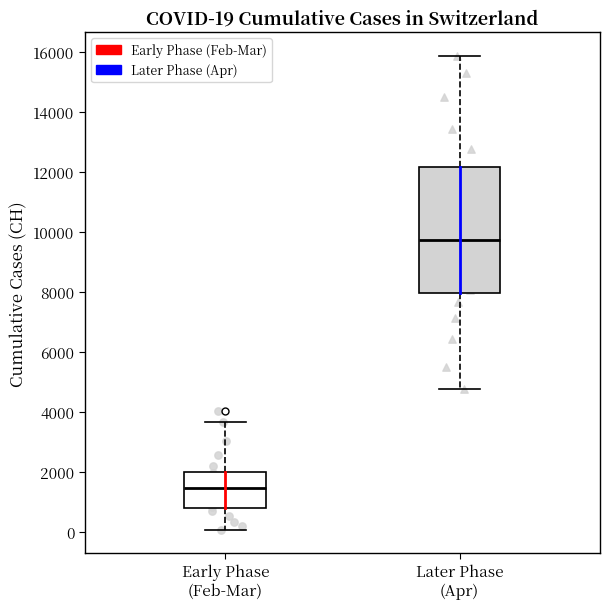

Which box is the tallest, from its lower edge to its upper edge?

Later Phase (Apr)